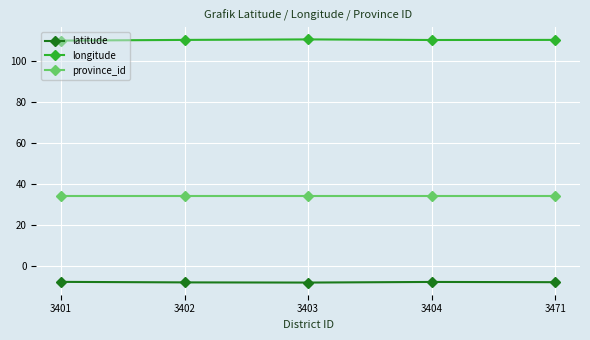

How many data points does each series have?

5